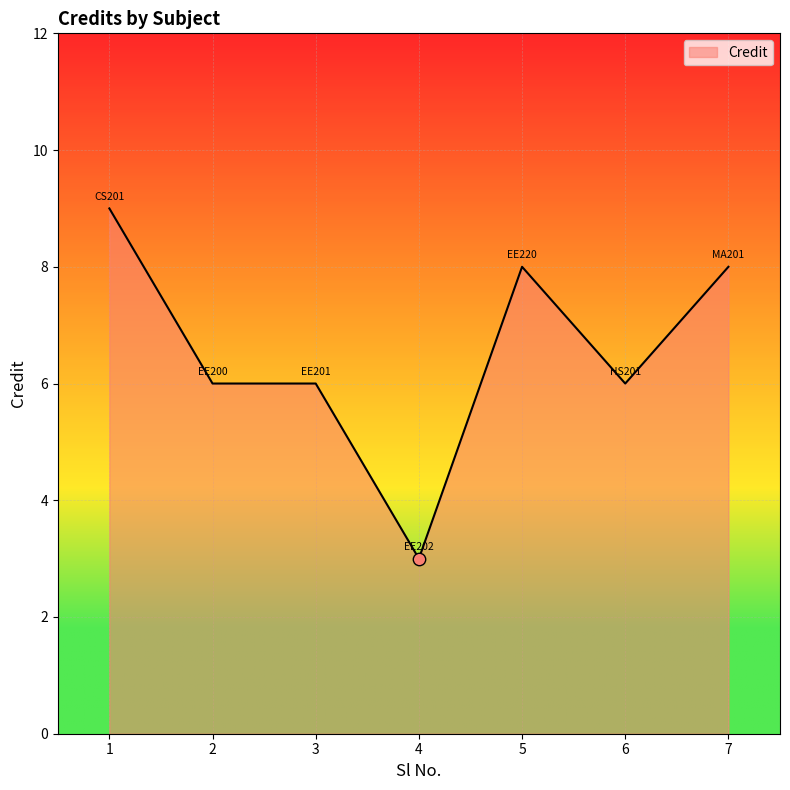

What is the change in value from 4 to 7?

+5